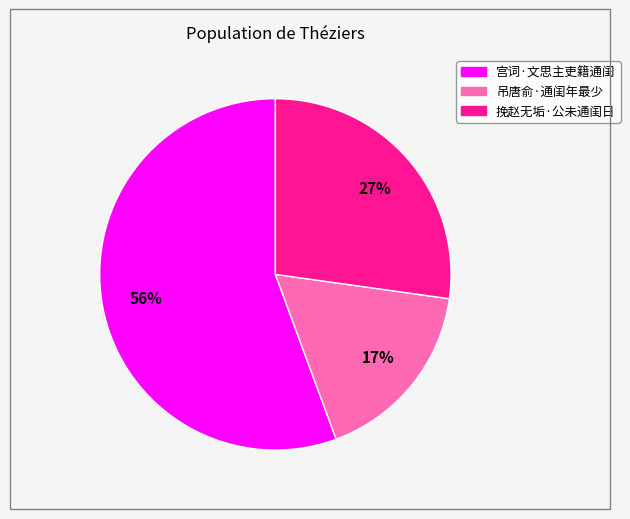

To the nearest percent, what percentage of the pie is 吊唐俞·通闺年最少?

17%